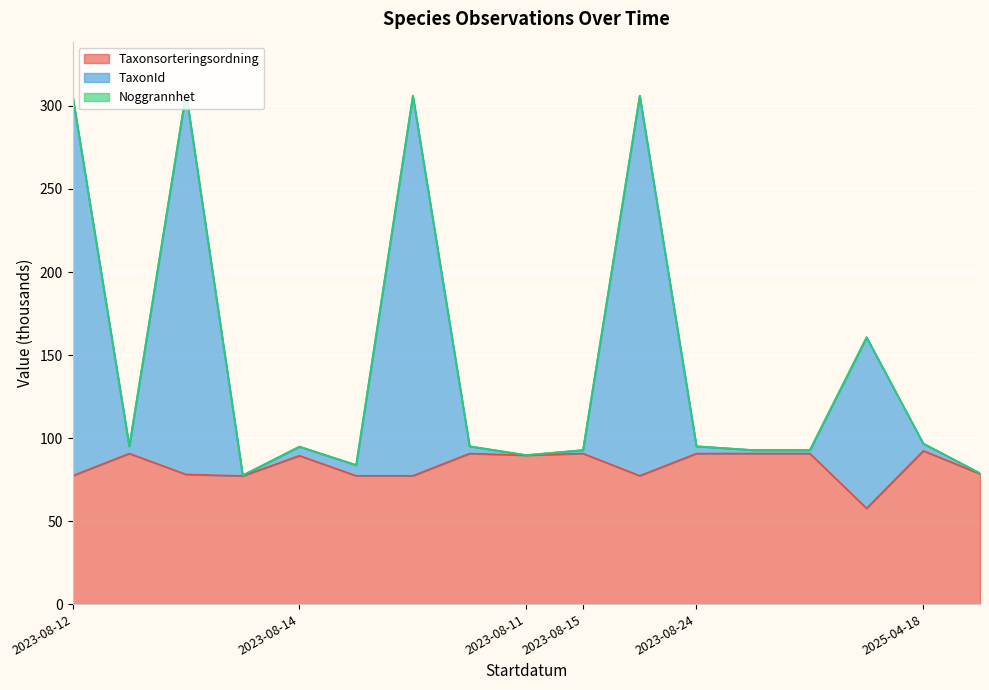

What is the lowest value of the TaxonId series?

77.6